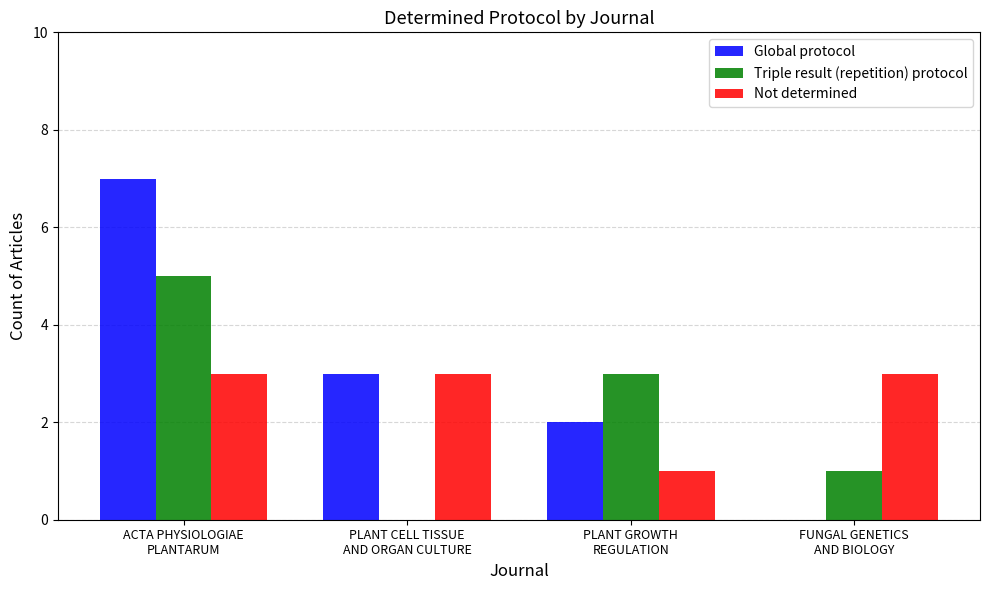

Is it true that Triple result (repetition) protocol equals 5 at PLANT GROWTH
REGULATION?

False